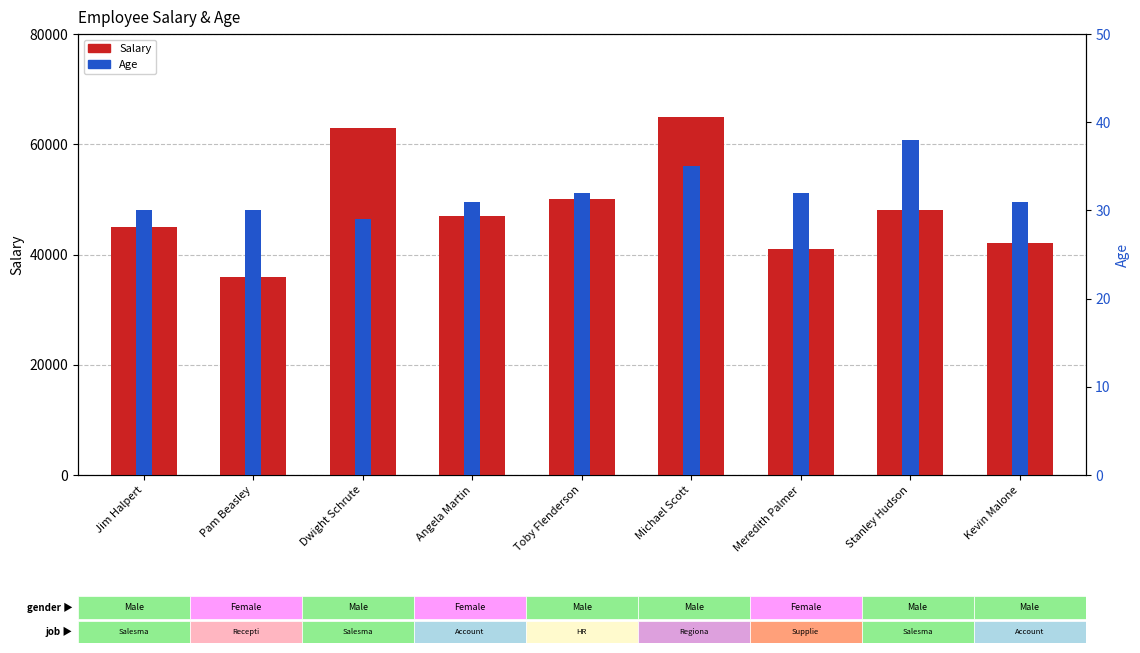

How many values in the Age series exceed 31?

4